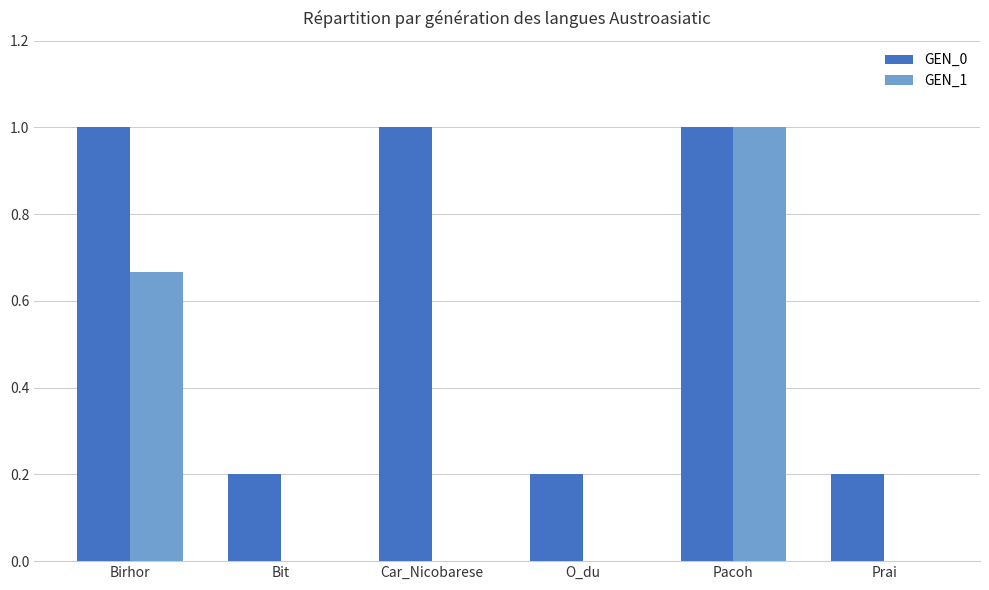

Are the bars horizontal?

No